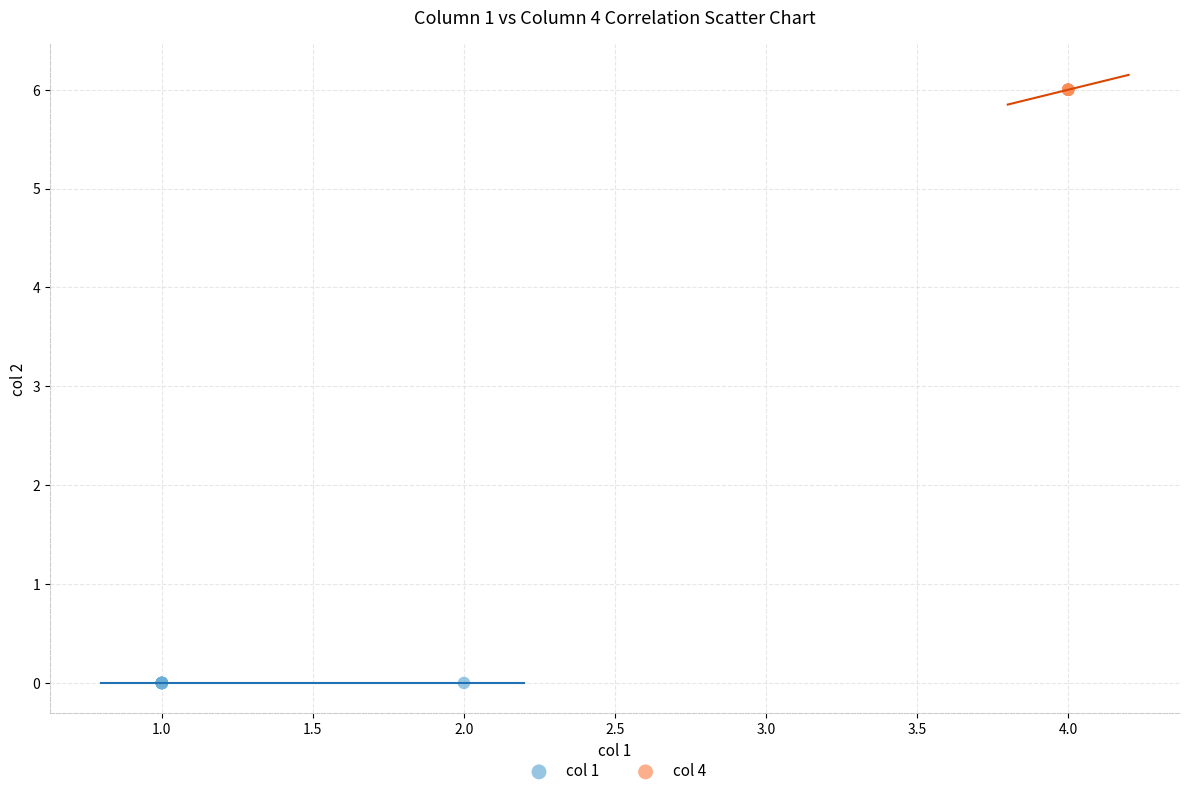

Which series reaches the maximum Y coordinate?

col 4